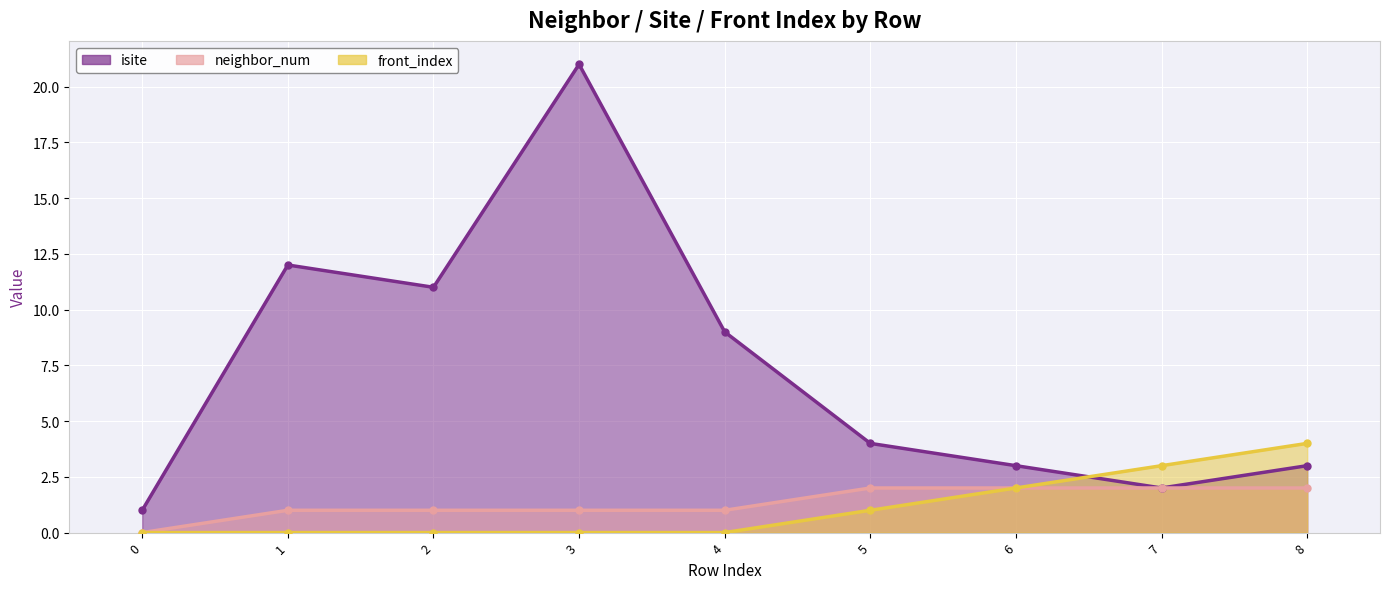

Reading left to right, list all the values displayed in this chart.

isite: 0=1	1=12	2=11	3=21	4=9	5=4	6=3	7=2	8=3
neighbor_num: 0=0	1=1	2=1	3=1	4=1	5=2	6=2	7=2	8=2
front_index: 0=0	1=0	2=0	3=0	4=0	5=1	6=2	7=3	8=4